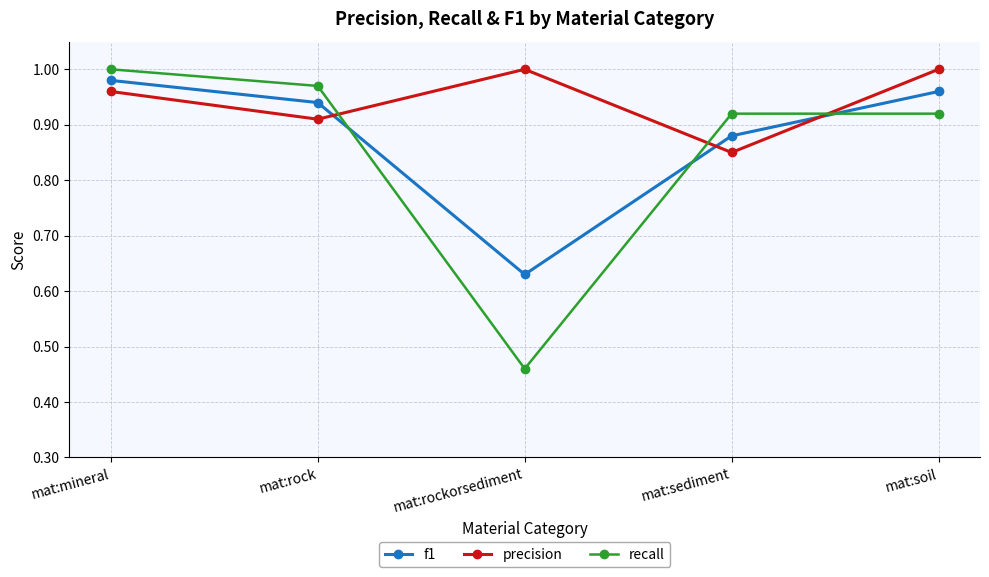

At mat:rockorsediment, list the series in order from smallest to largest.

recall, f1, precision